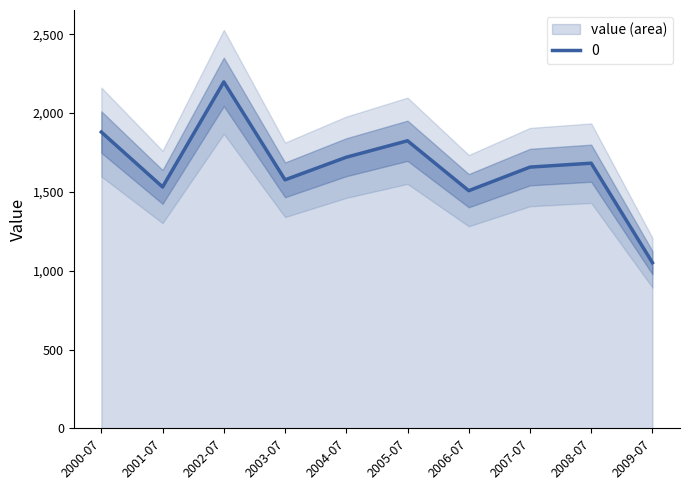

The value of 0 at 2004-07 is 2653.7. True or false?

False